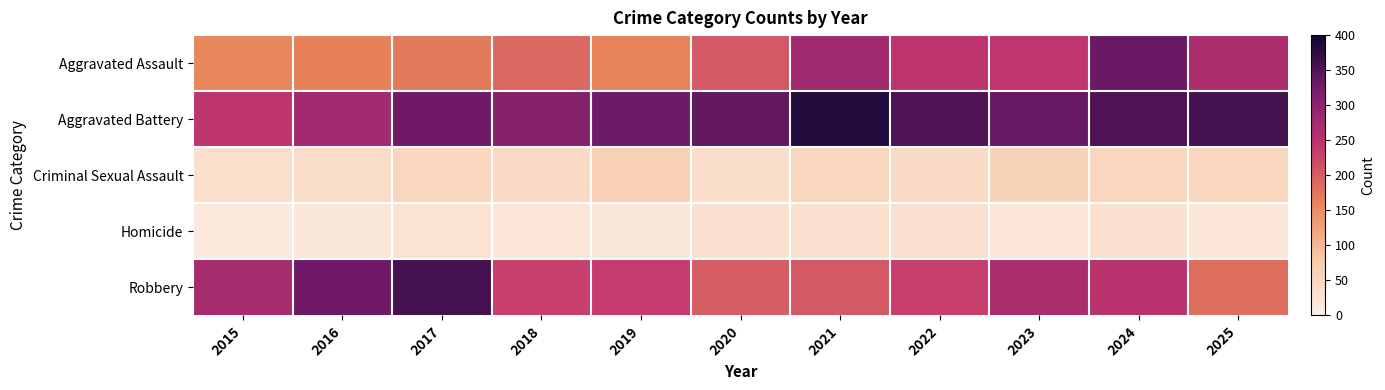

What is the difference between the highest and lowest values at 2022?

321